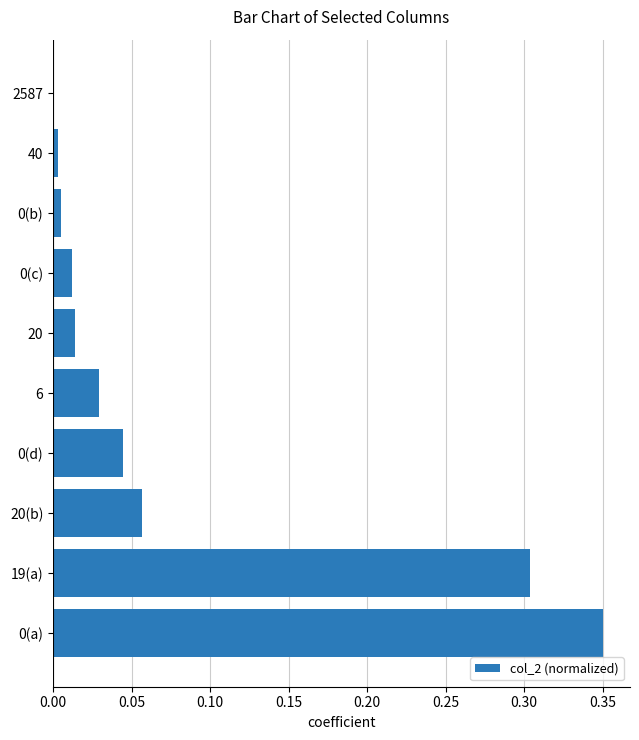

What is the sum of all values?

0.8